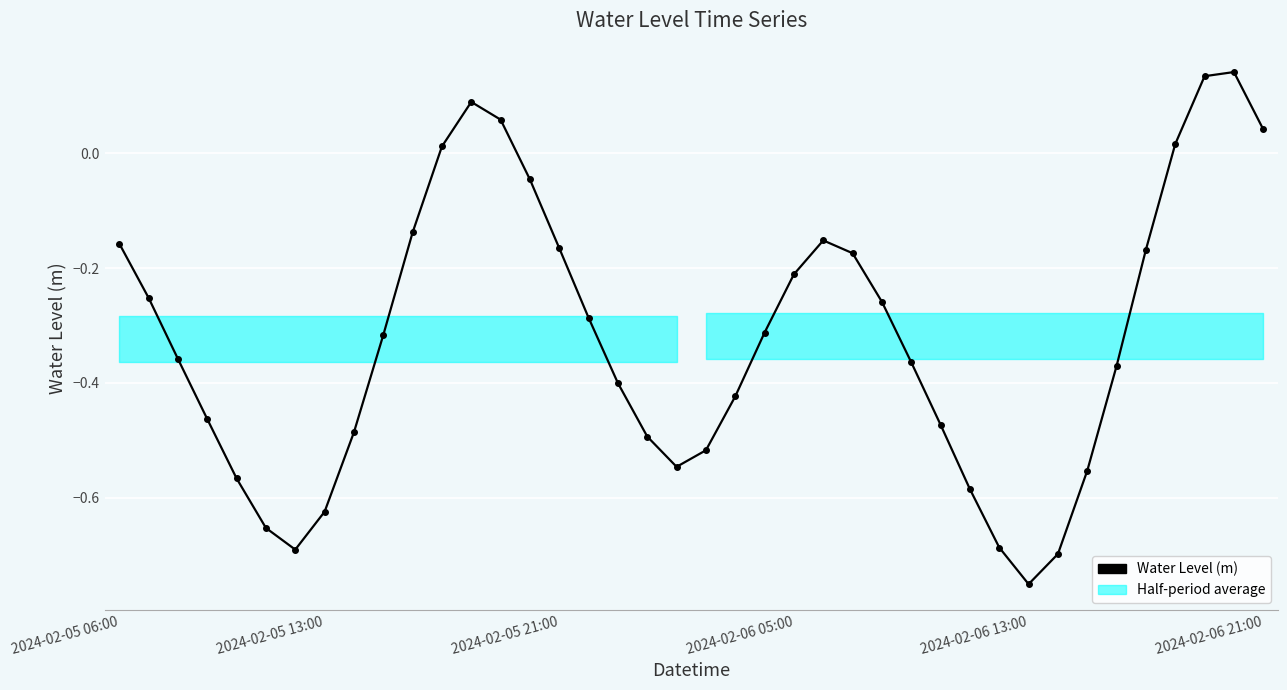

Does the chart display data point markers on the line(s)?

Yes